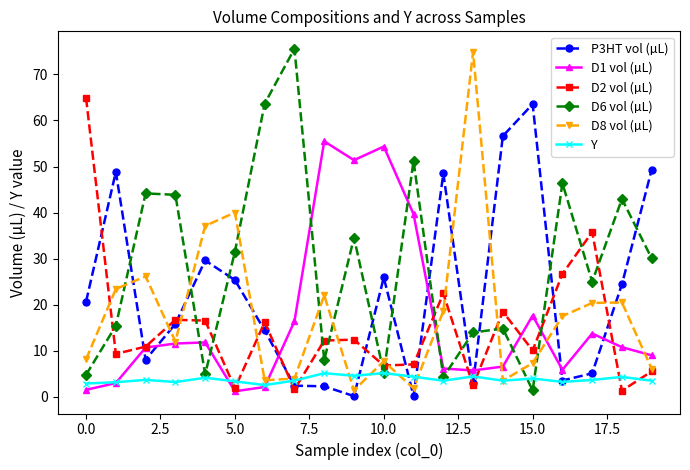

Which series has the largest total across all categories?

D6 vol (µL)